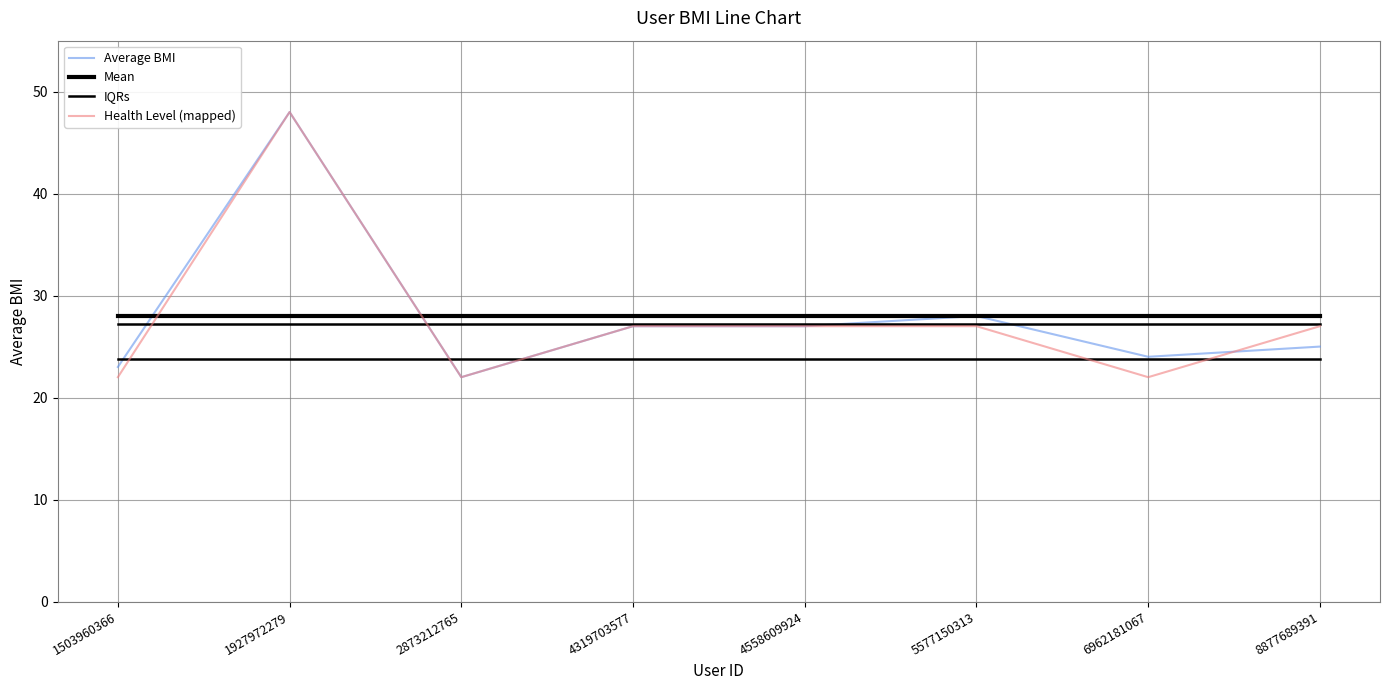

What is the value of the Average BMI point at the 3rd from the left?

22.0